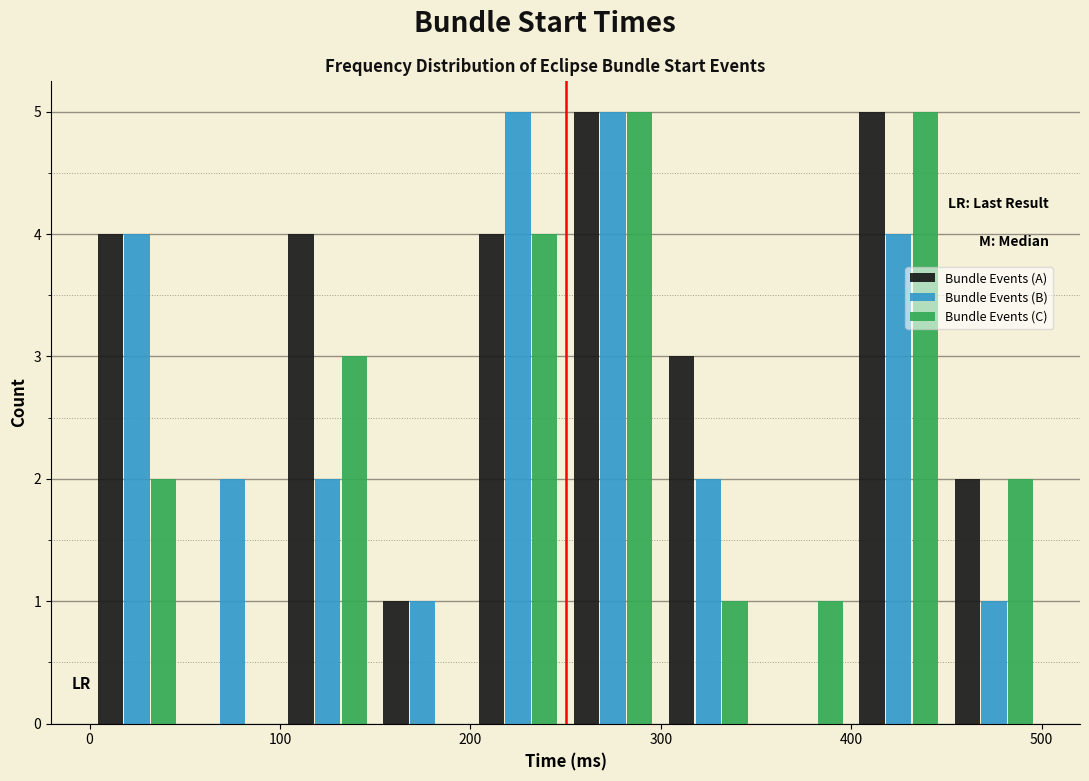

Reading left to right, list every range on the x-axis with the height of the bar of each series over it. The values are not printed on the chart, so give them approximately, as read against the axis.

0 to 50: Bundle Events (A)=4	Bundle Events (B)=4	Bundle Events (C)=2
50 to 100: Bundle Events (A)=0	Bundle Events (B)=2	Bundle Events (C)=0
100 to 150: Bundle Events (A)=4	Bundle Events (B)=2	Bundle Events (C)=3
150 to 200: Bundle Events (A)=1	Bundle Events (B)=1	Bundle Events (C)=0
200 to 250: Bundle Events (A)=4	Bundle Events (B)=5	Bundle Events (C)=4
250 to 300: Bundle Events (A)=5	Bundle Events (B)=5	Bundle Events (C)=5
300 to 350: Bundle Events (A)=3	Bundle Events (B)=2	Bundle Events (C)=1
350 to 400: Bundle Events (A)=0	Bundle Events (B)=0	Bundle Events (C)=1
400 to 450: Bundle Events (A)=5	Bundle Events (B)=4	Bundle Events (C)=5
450 to 500: Bundle Events (A)=2	Bundle Events (B)=1	Bundle Events (C)=2